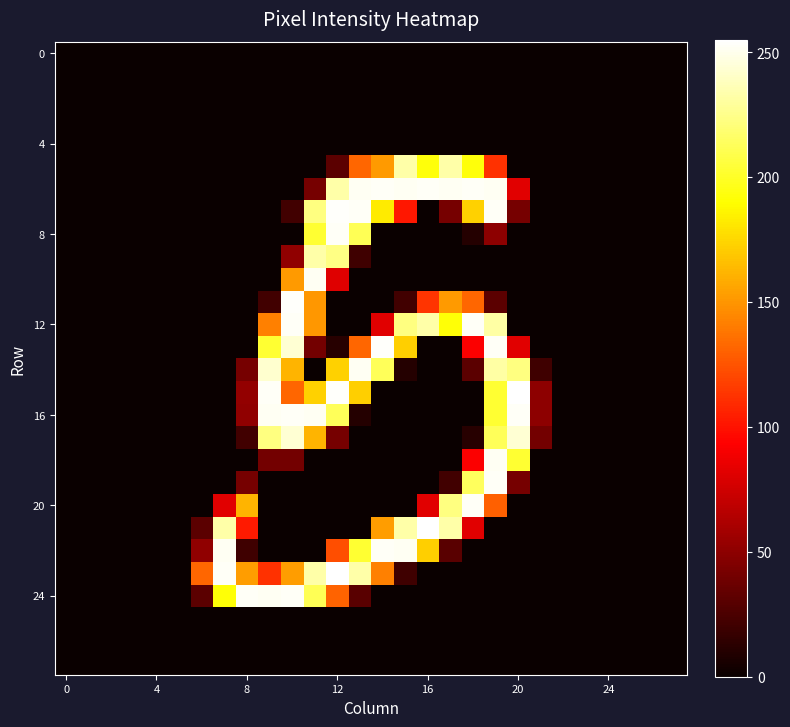

How many data points does each series have?

28